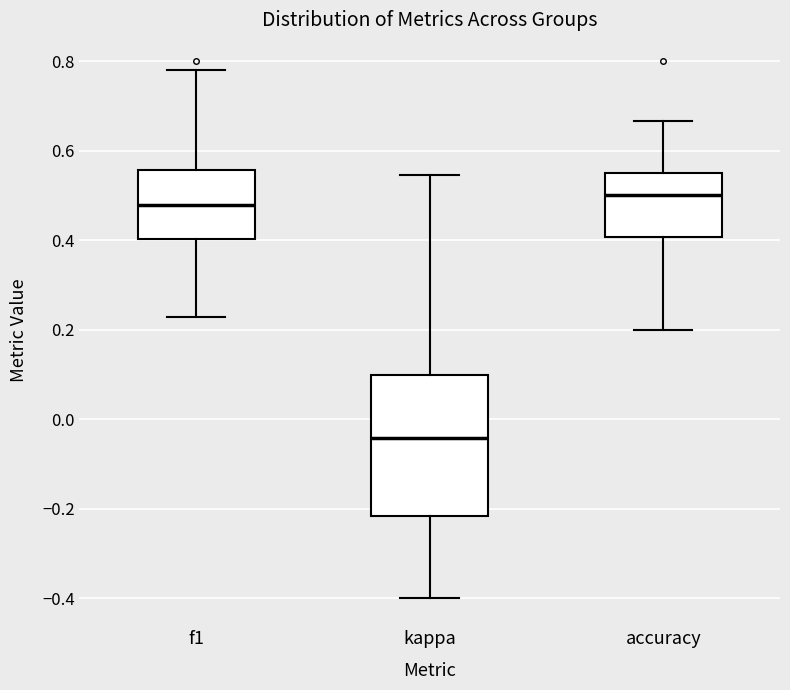

Where is the lower edge of the box for accuracy on the y-axis? The values are not printed on the chart, so give them approximately, as read against the axis.

0.40